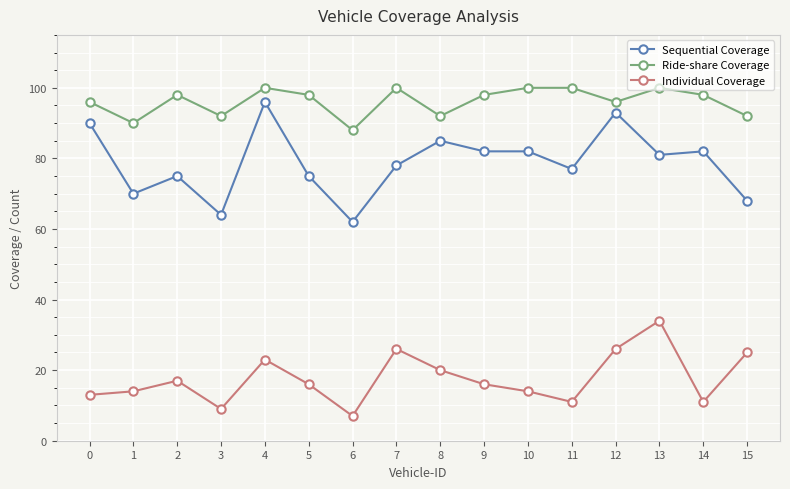

What is the sum of the Individual Coverage values at 14 and 13?

45